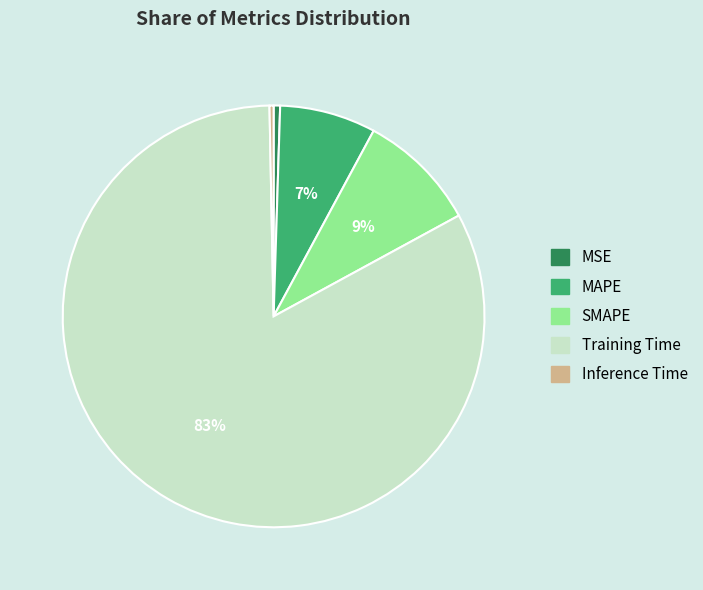

Which category has the biggest portion of the pie?

Training Time